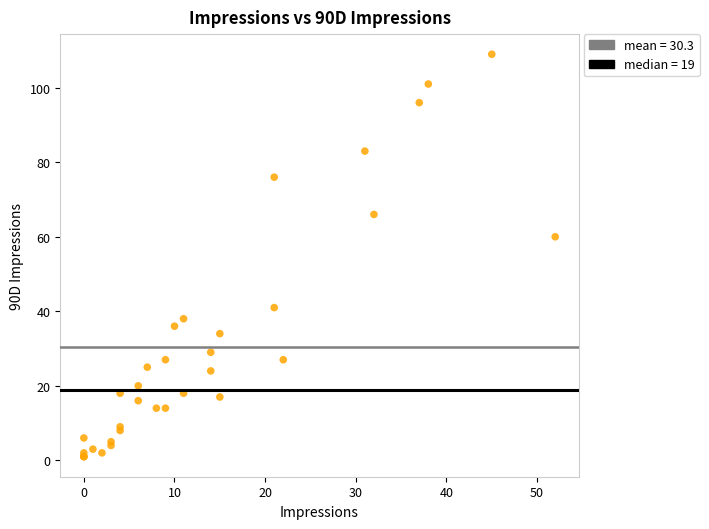

What Y value in the scatter plot is closest to 55?

60